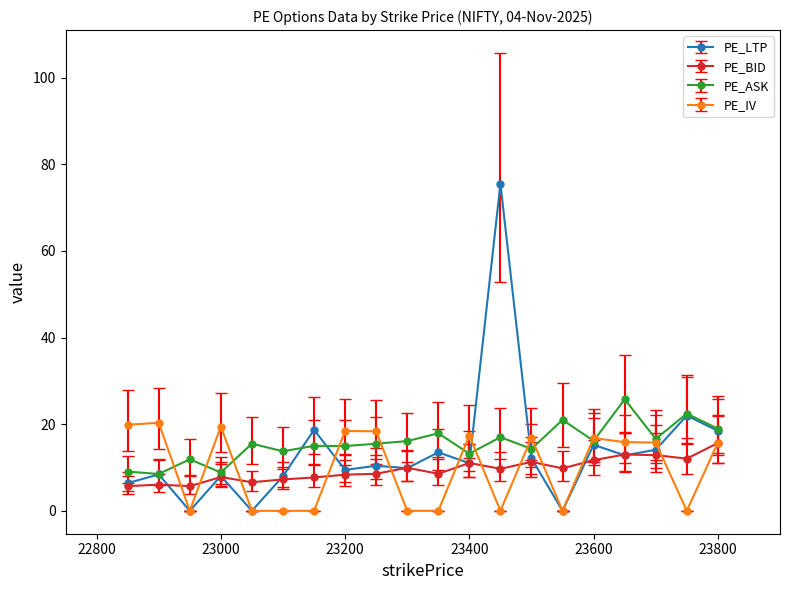

List the series in order of their peak value, lowest first.

PE_BID, PE_IV, PE_ASK, PE_LTP